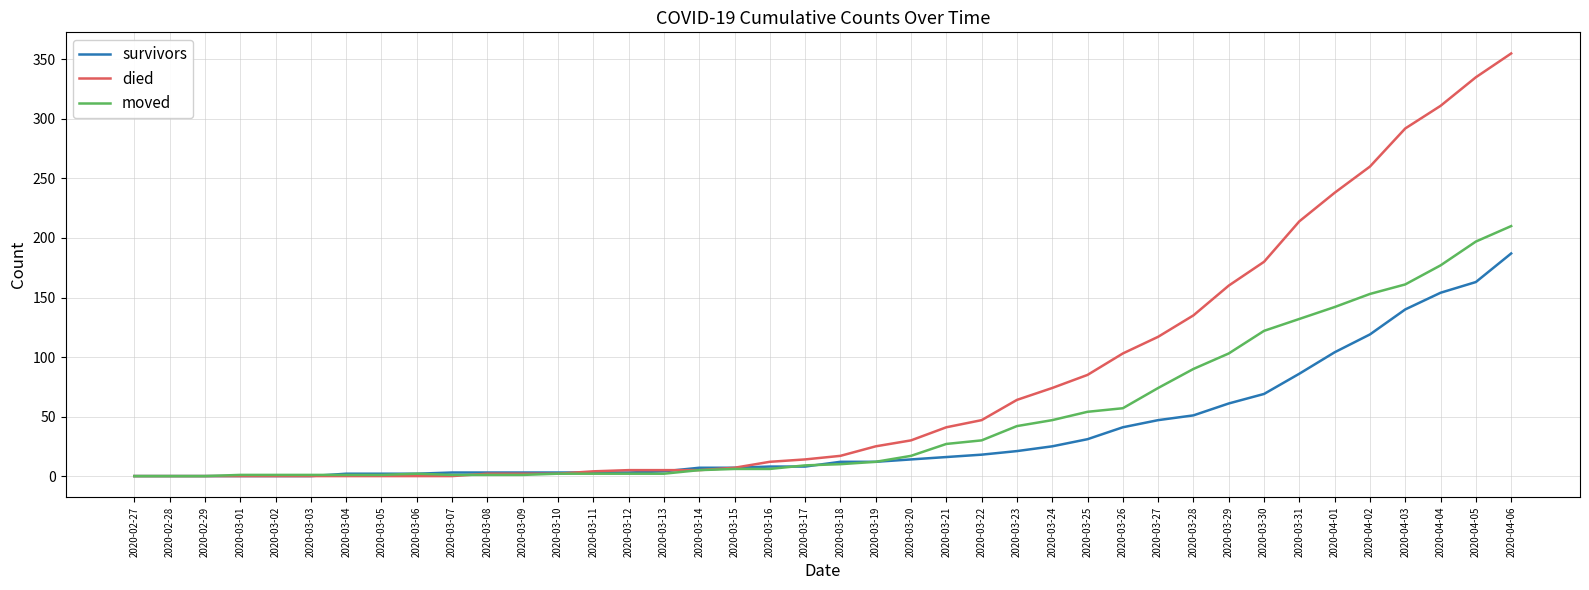

Which series changed the most between 2020-03-16 and 2020-03-27?

died